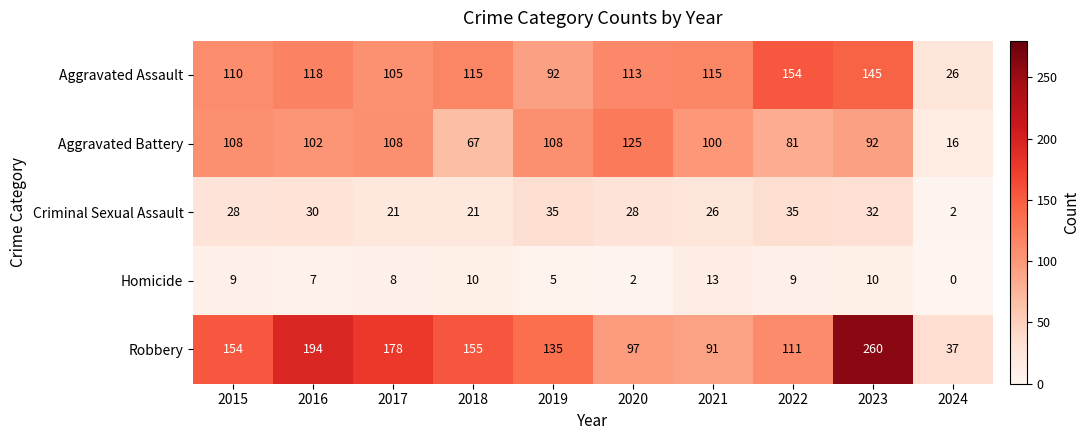

What is the sum of the Aggravated Assault values at 2021 and 2018?

230